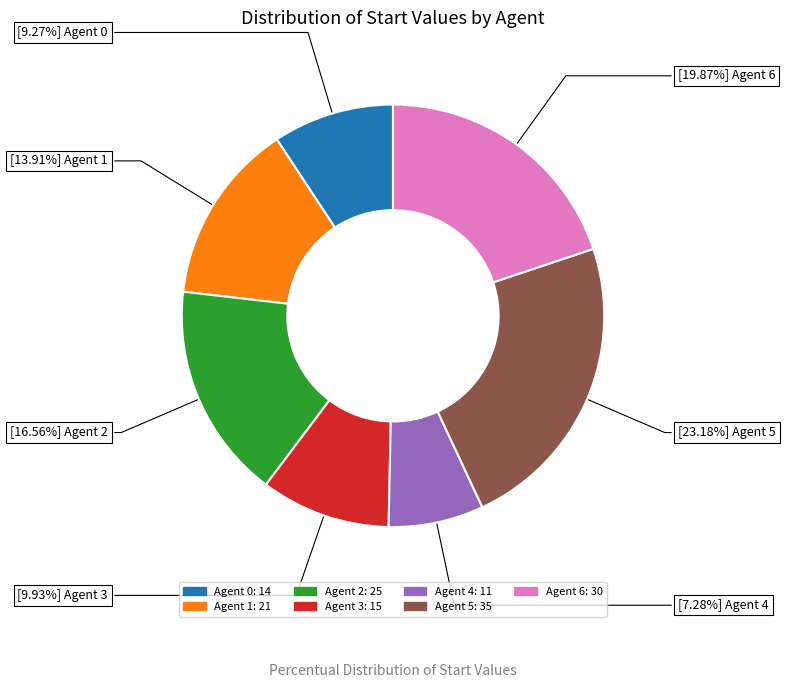

How many slices are in this pie chart?

7